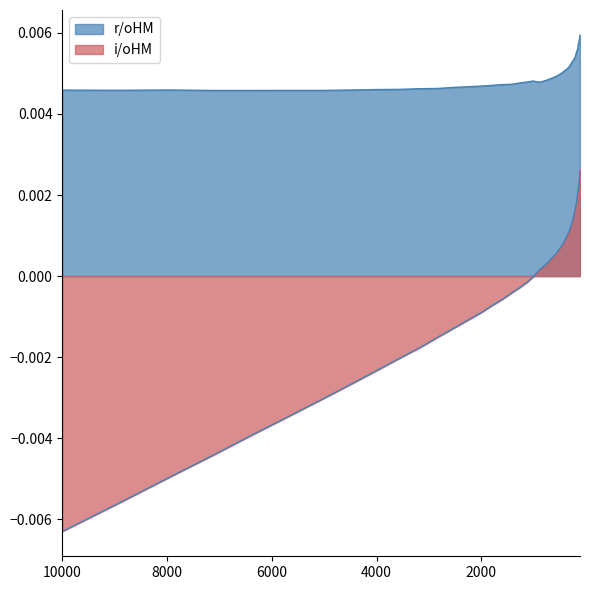

At which label is r/oHM closest to 0?

7086.2